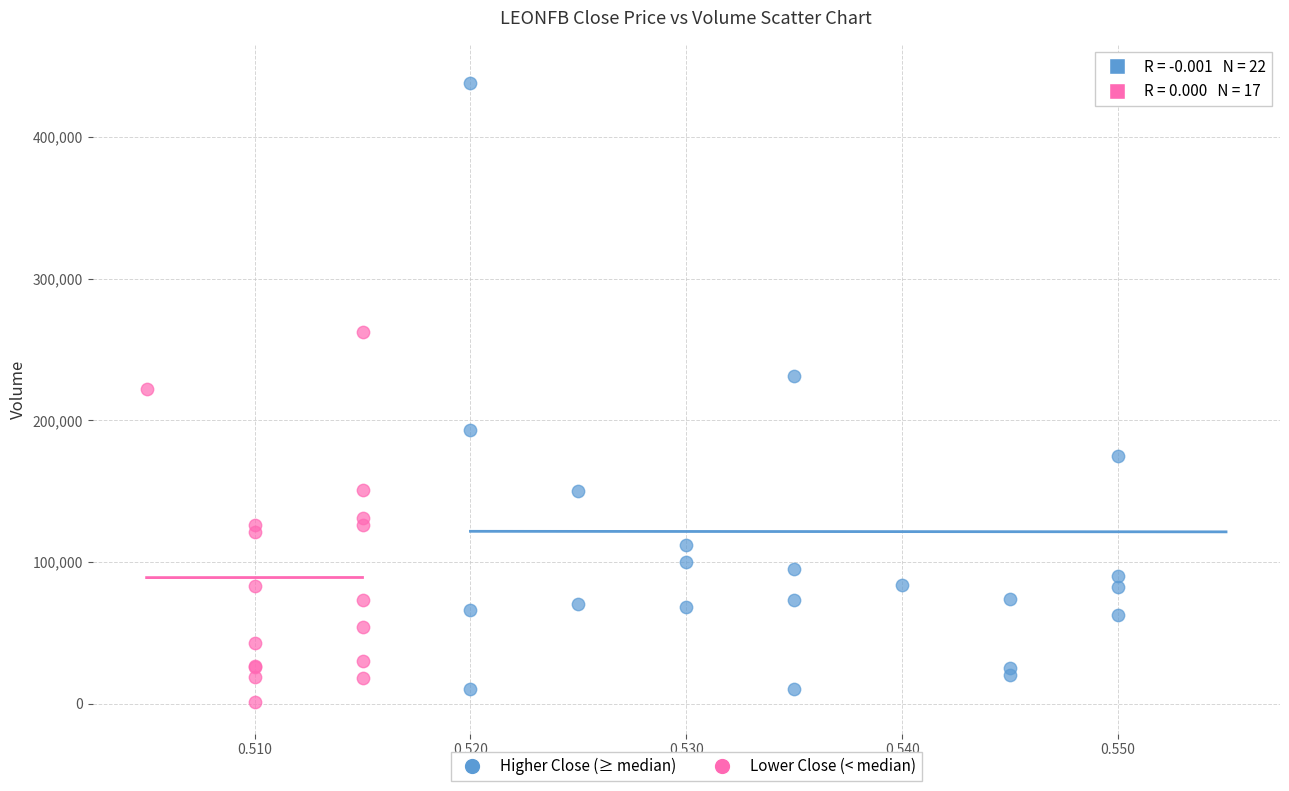

Which series reaches the maximum Y coordinate?

Higher Close (≥ median)